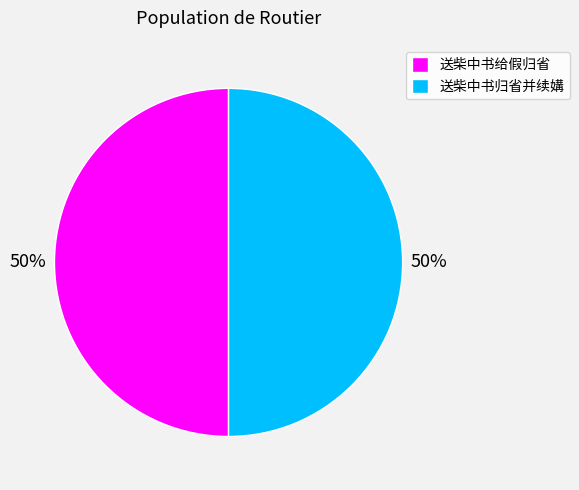

To the nearest percent, what percentage of the pie is 送柴中书归省并续媾?

50%